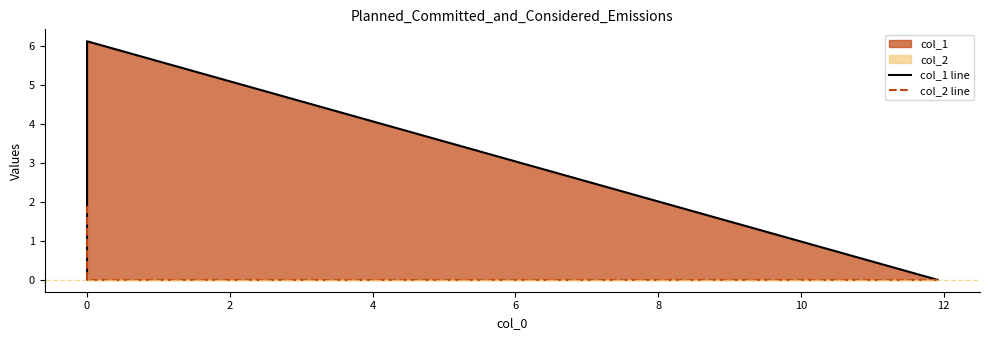

Which series has the largest range (max minus min)?

col_1 line